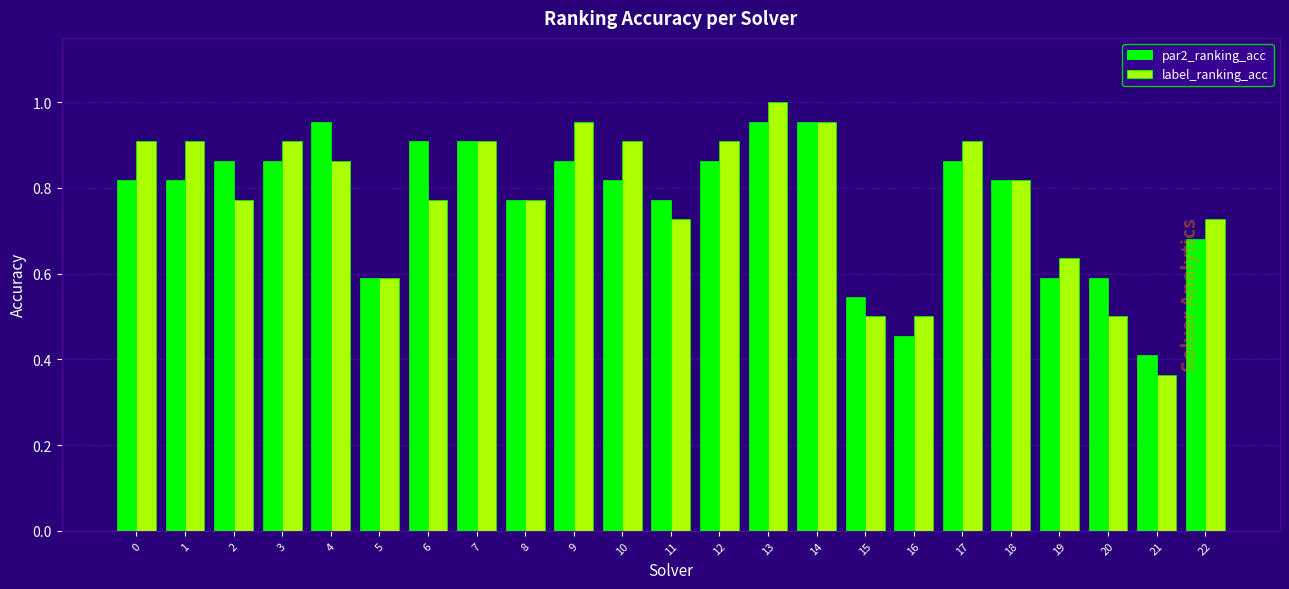

At how many categories does at least one series exceed 0?

23